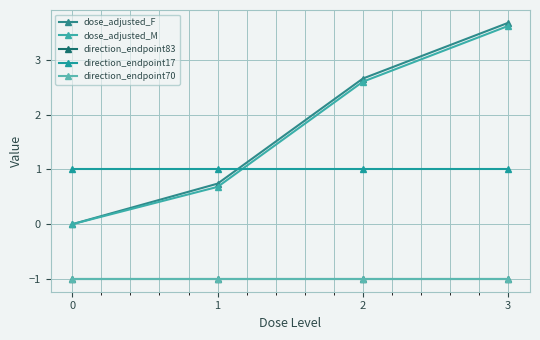

Is this an area chart (filled region under the line)?

No